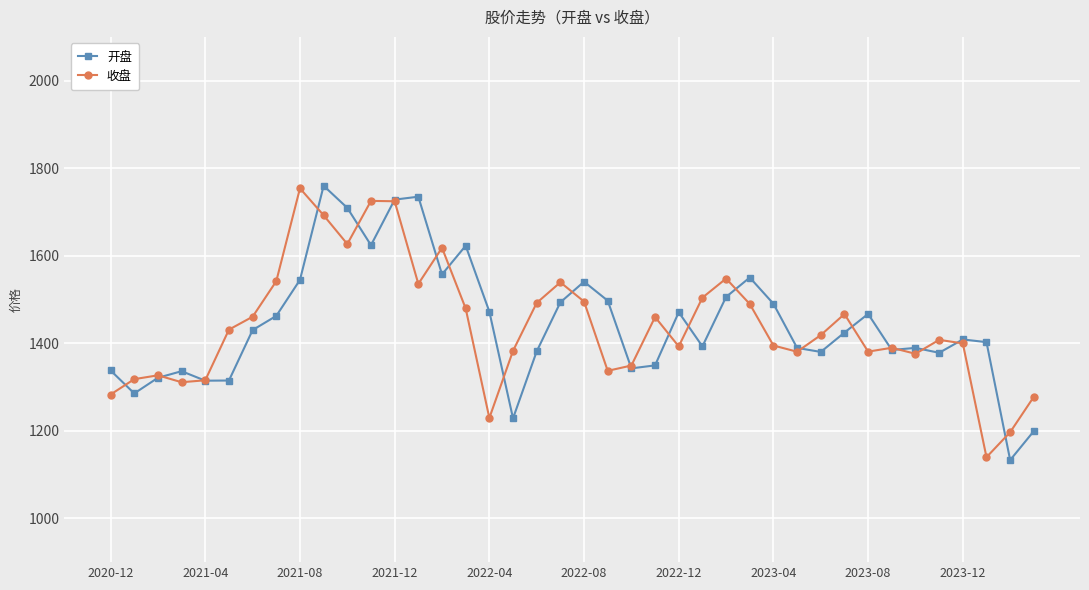

How many series are shown in this chart?

2